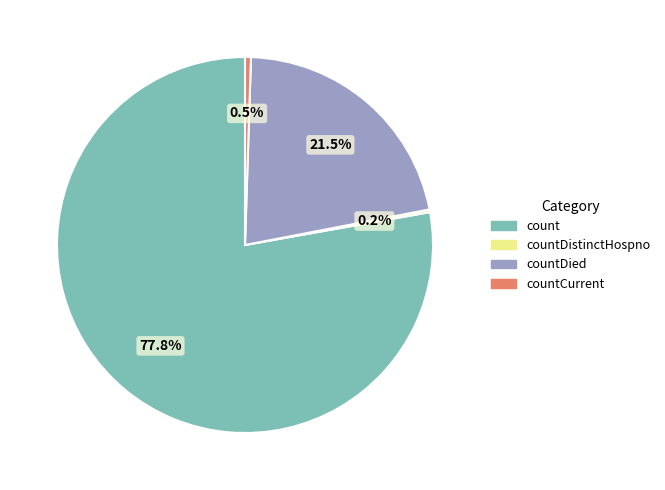

Does any single category account for the majority?

Yes